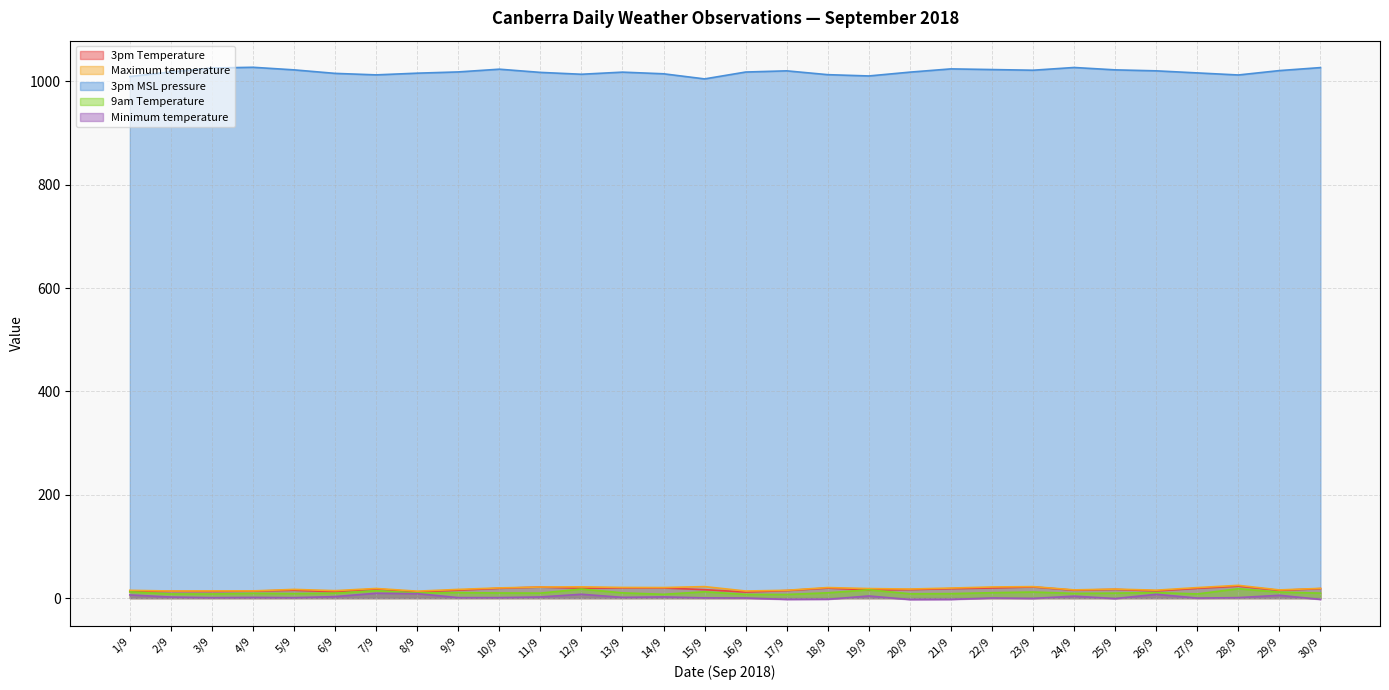

True or false: Maximum temperature and 9am Temperature cross at least once.

False